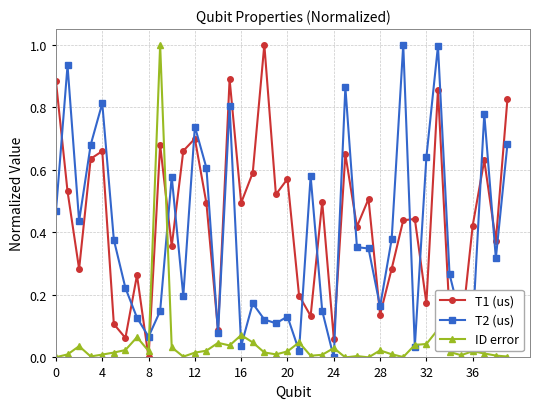

Which series has the largest total across all categories?

T1 (us)